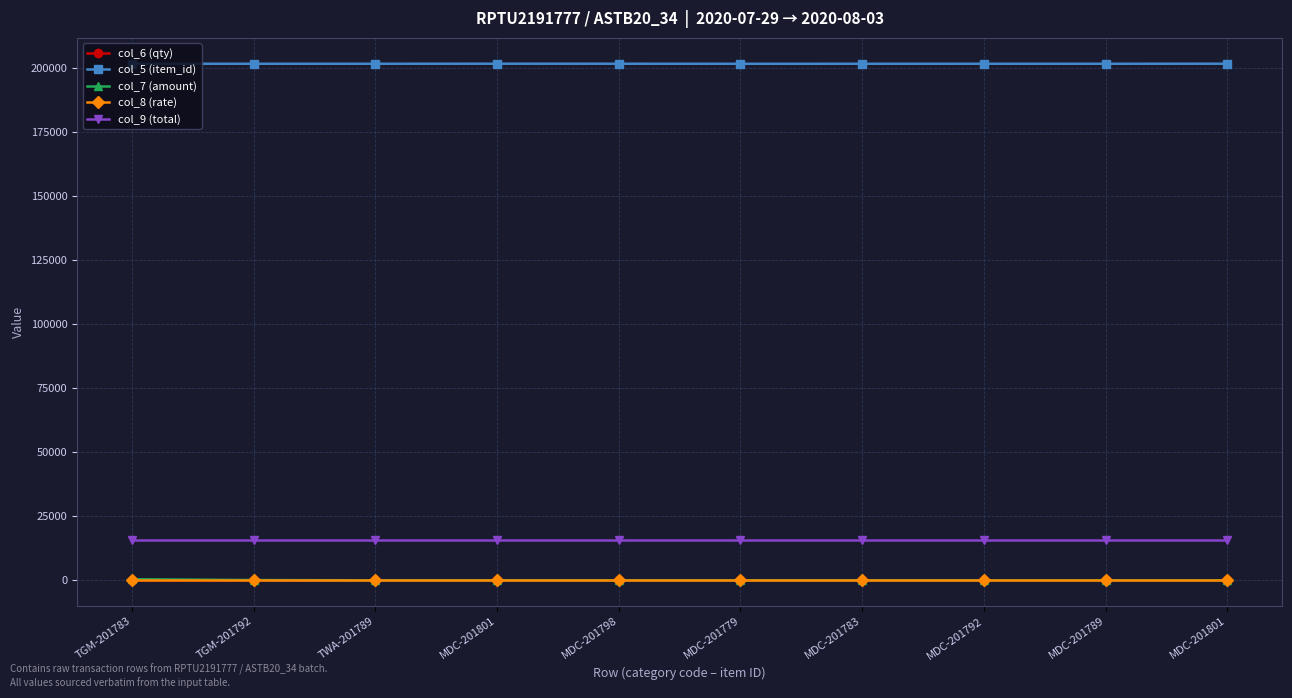

How many intersections are there between col_6 (qty) and col_8 (rate)?

2